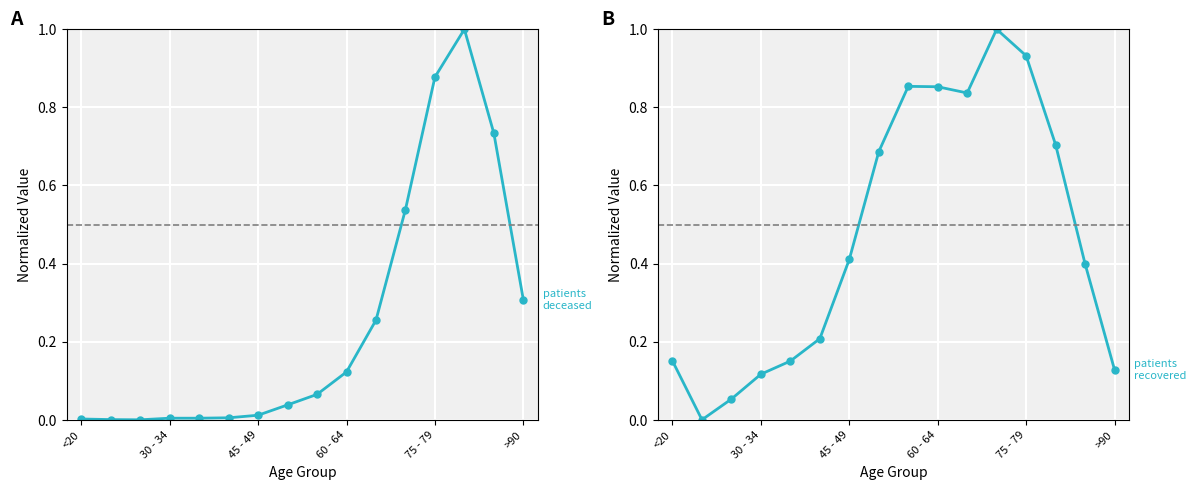

List the series in order of their peak value, highest first.

patients_deceased, patients_recovered